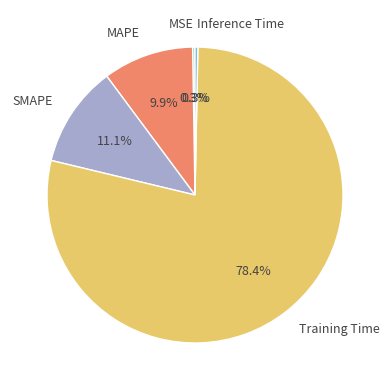

To the nearest percent, what percentage of the pie is Training Time?

78%